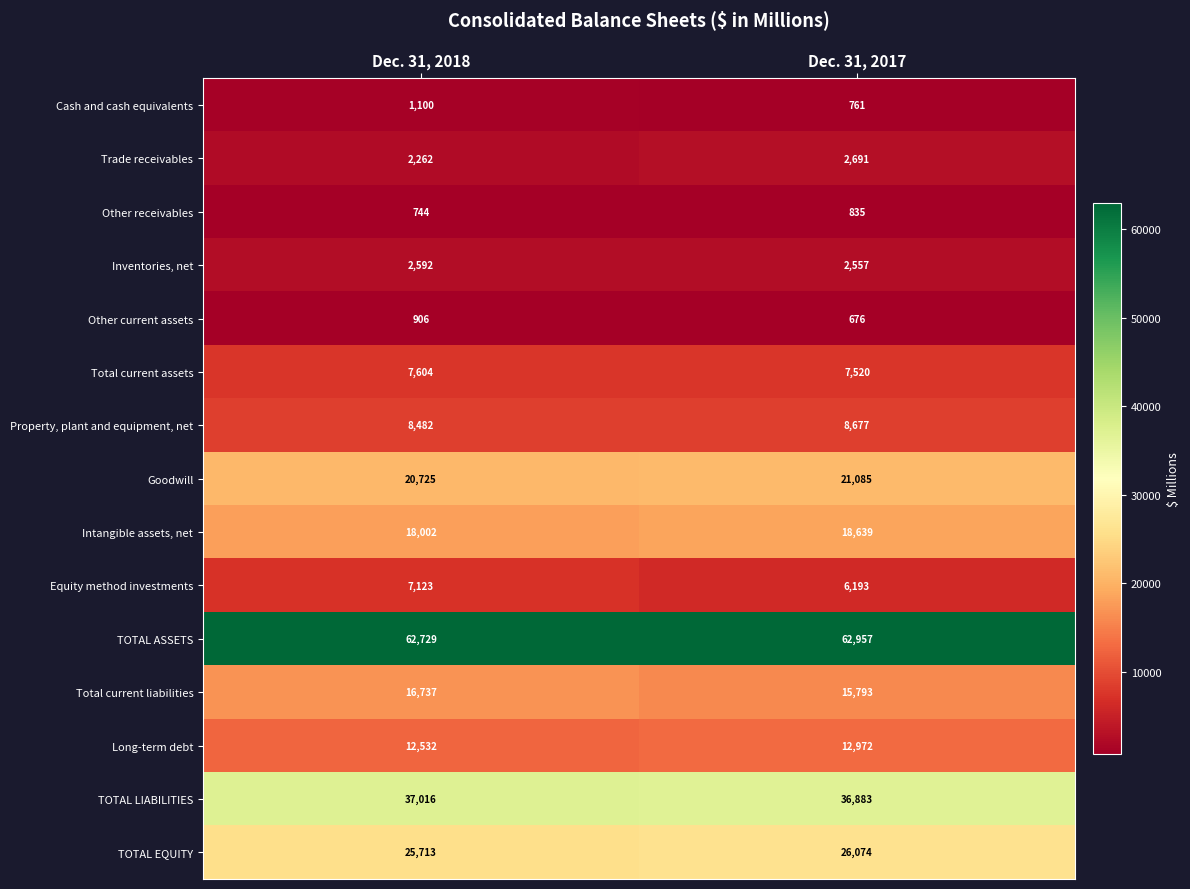

What value does the Long-term debt series have at Dec. 31, 2017, to the nearest 50?

12950